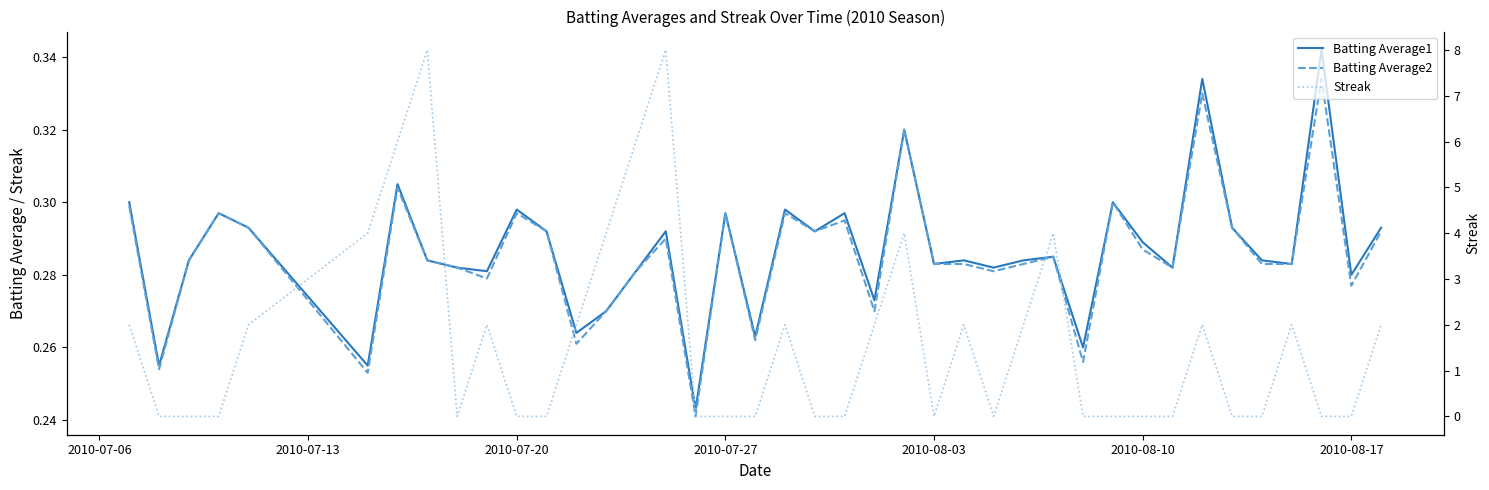

How many intersections are there between Streak and Batting Average2?

20